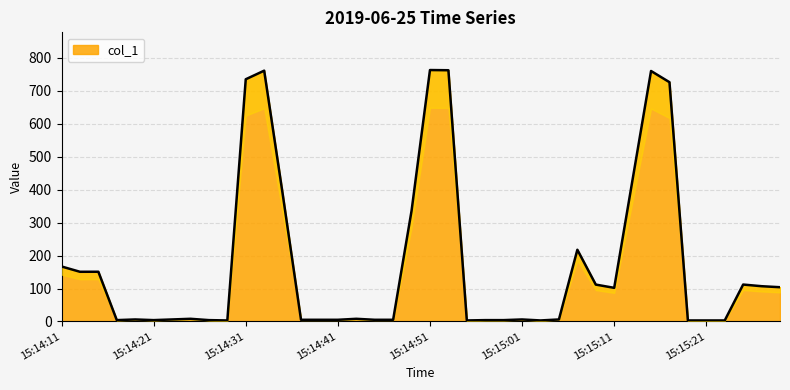

Which category has the highest value across all series?

15:14:51